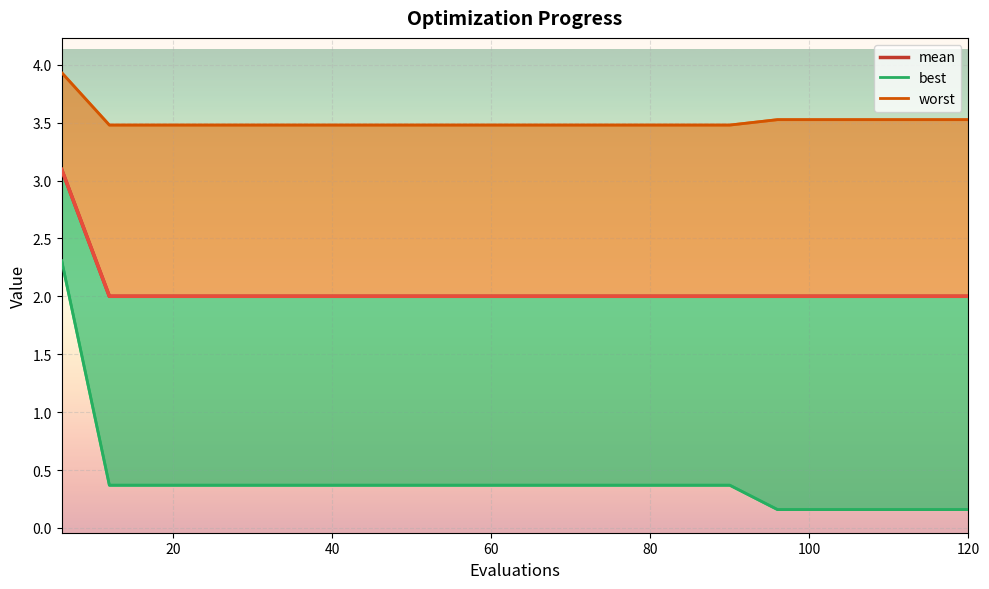

What is the difference between the maximum and minimum values?

1.1